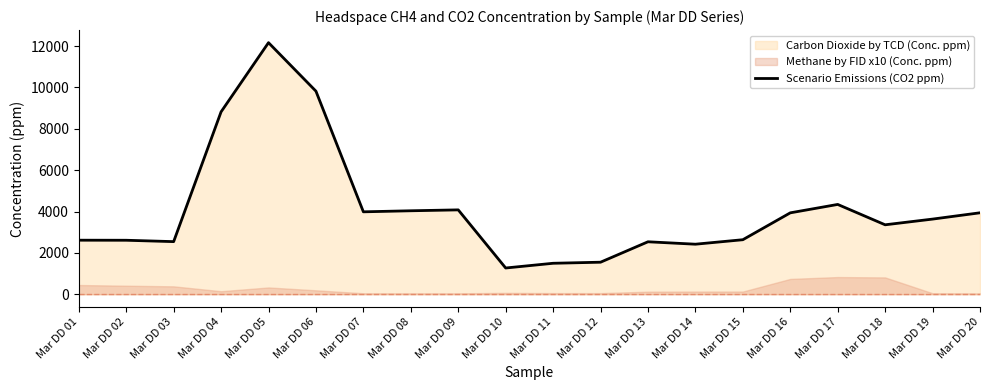

Approximately how many times larger is the value at Mar DD 07 compared to Mar DD 01?

1.5